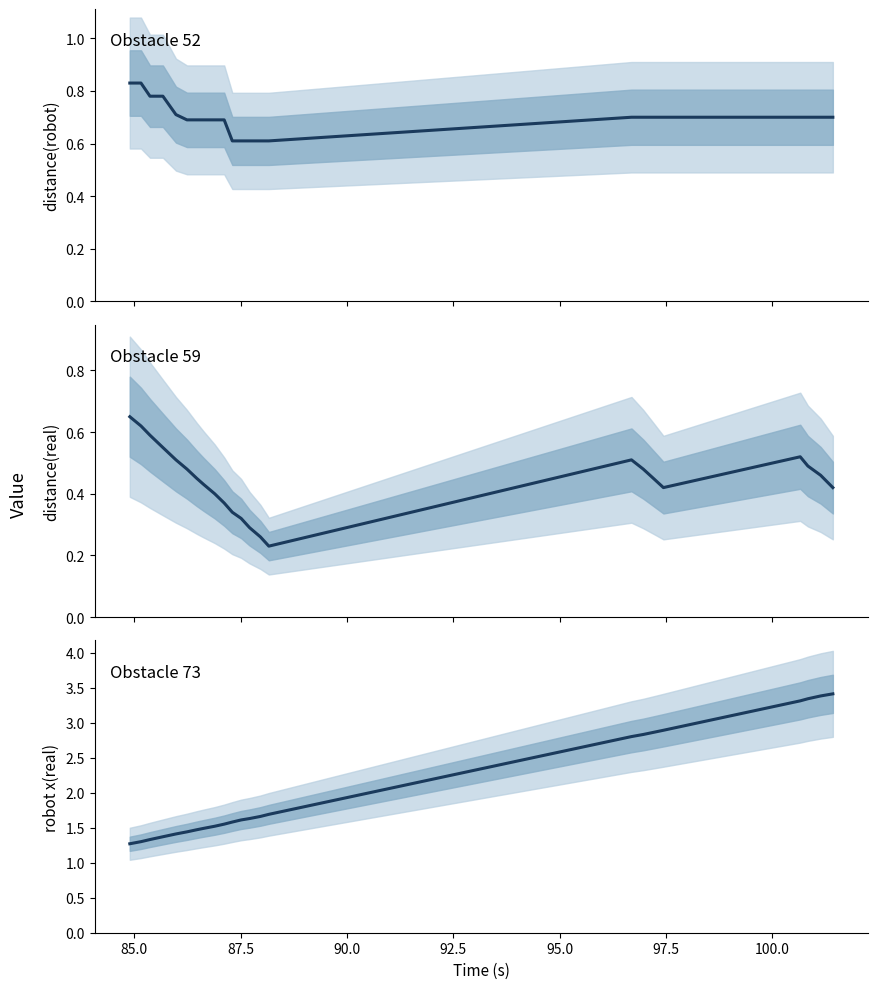

What is the lowest value of the robot x(real) series?

1.3